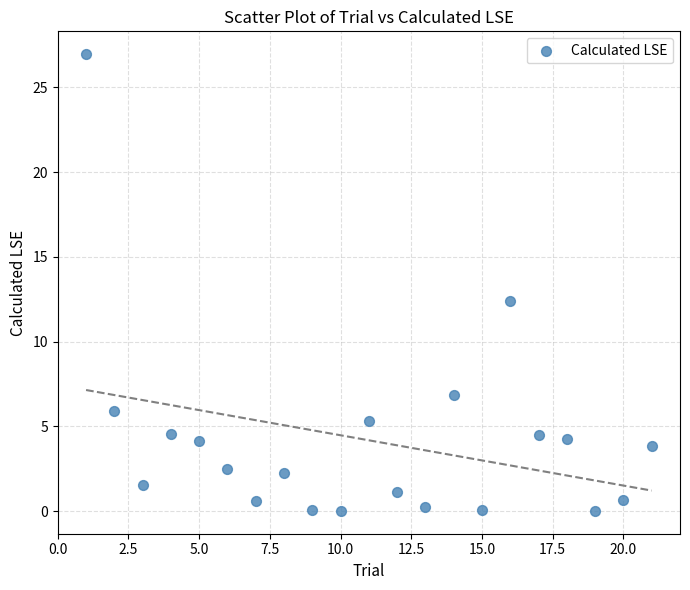

What is the range of X values (max minus min)?

20.0